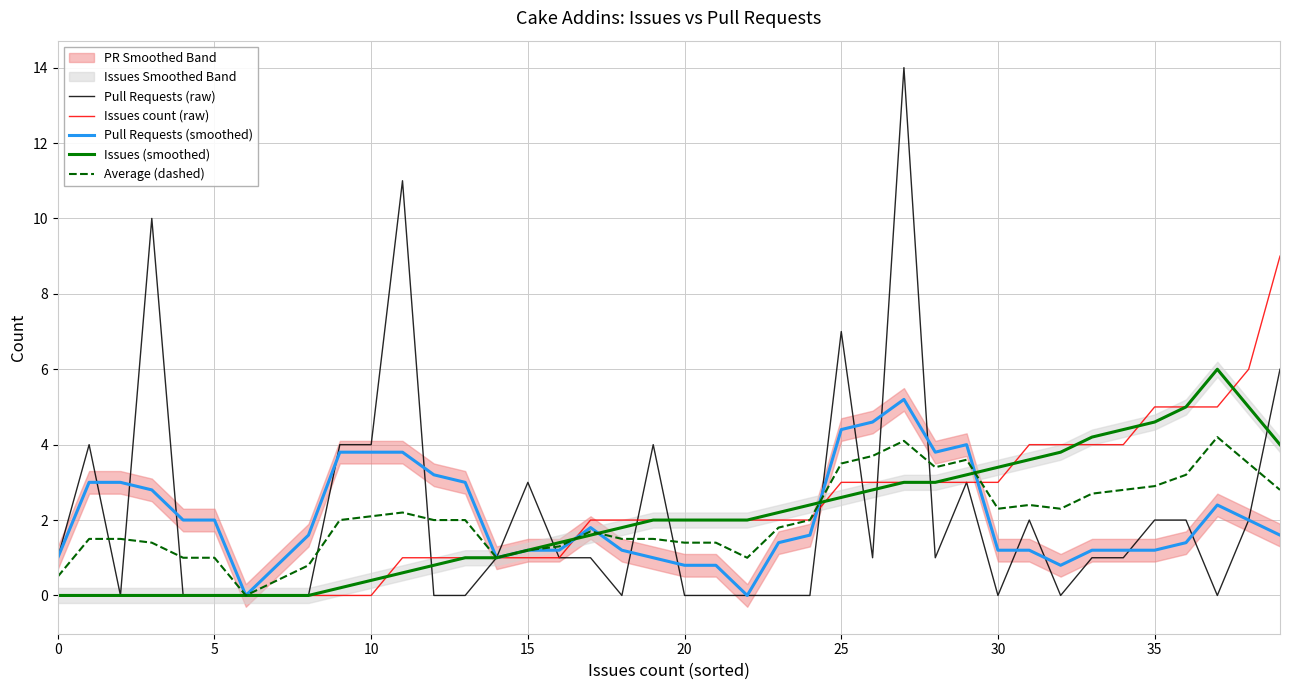

The Pull Requests (smoothed) series shows 1.2 at 15. True or false?

True